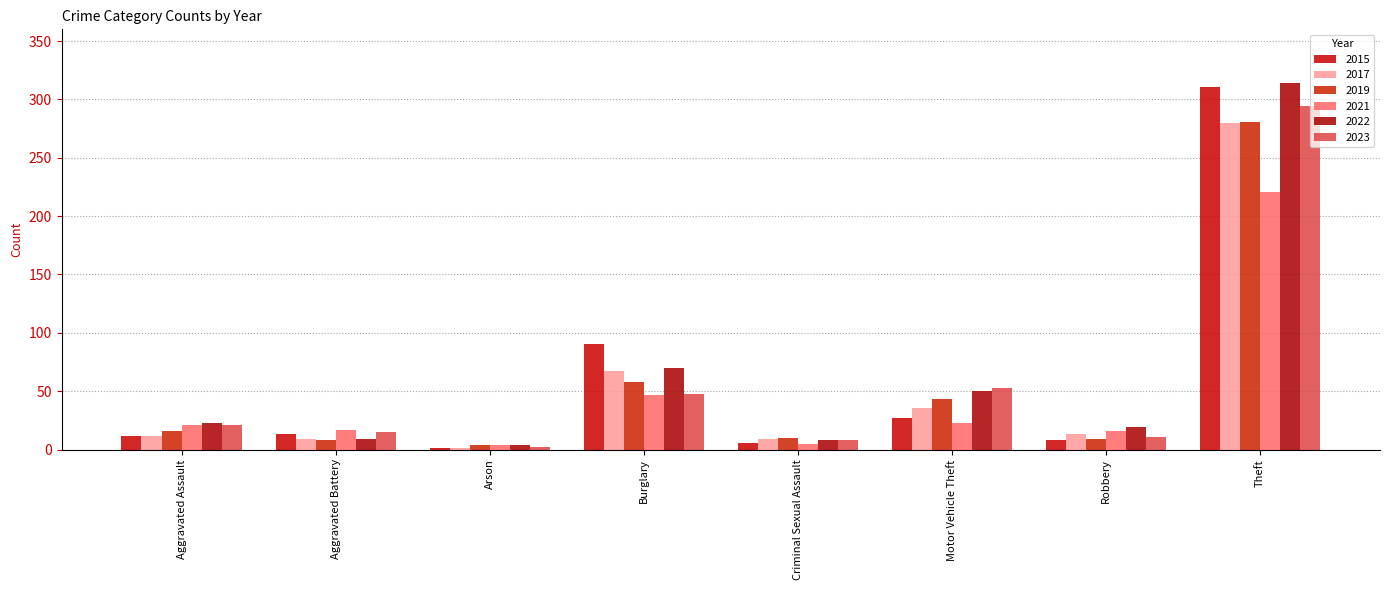

How many series are shown in this chart?

6